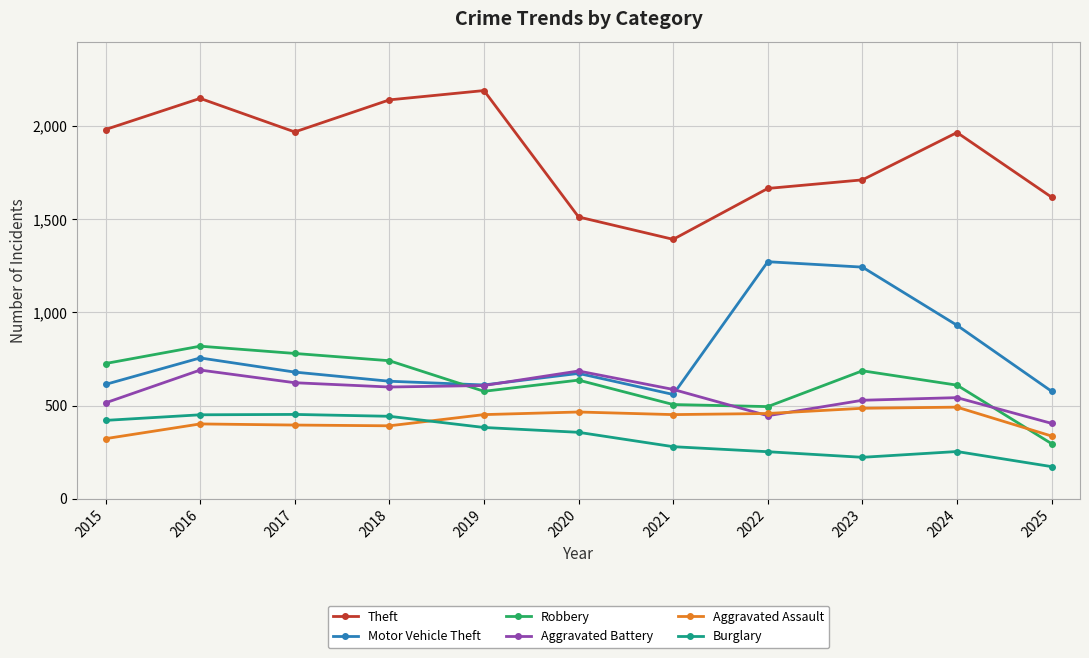

Rank the series by their maximum value, from lowest to highest.

Burglary, Aggravated Assault, Aggravated Battery, Robbery, Motor Vehicle Theft, Theft